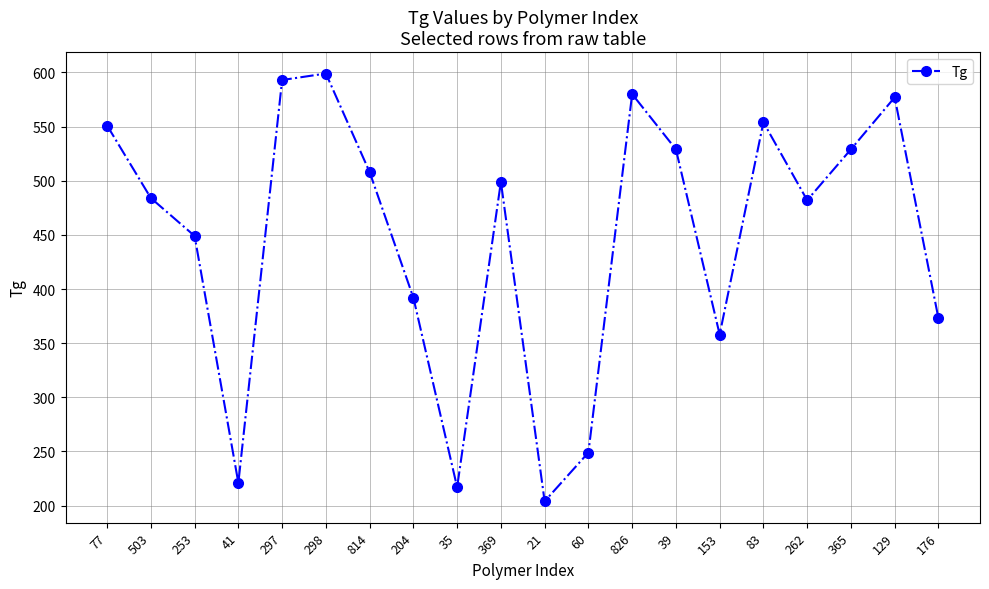

What is the change in value from 35 to 83?

+337